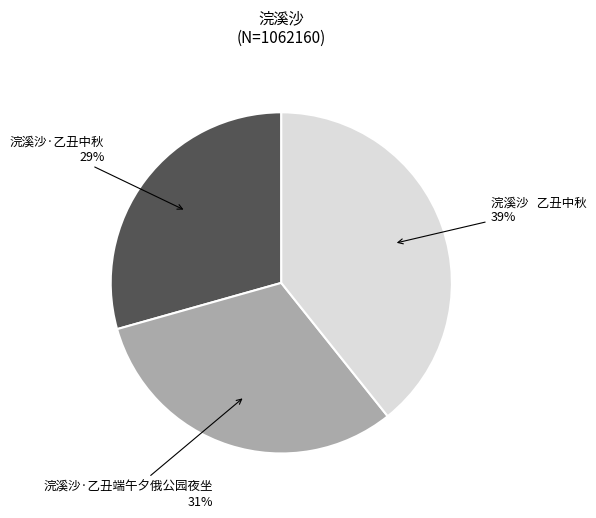

Is 浣溪沙·乙丑中秋 the majority of the pie?

No